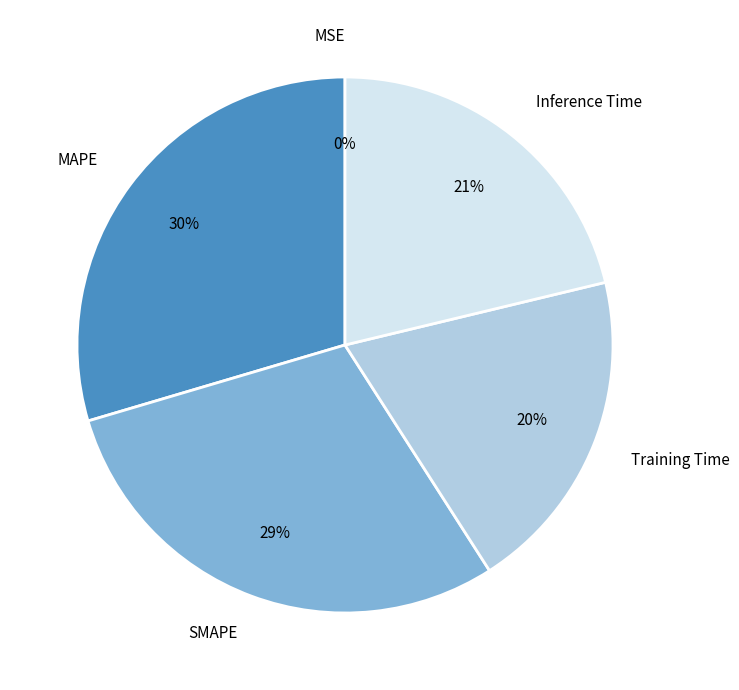

Is the sum of MAPE and SMAPE greater than half?

Yes